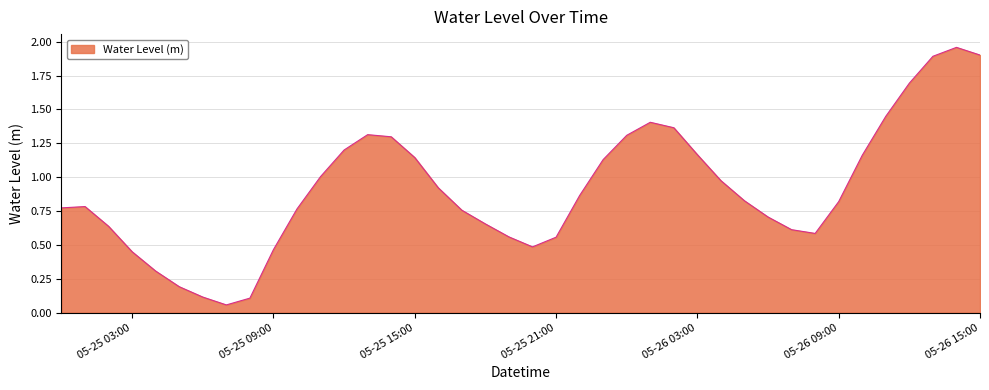

What is the difference between the maximum and minimum values?

1.9